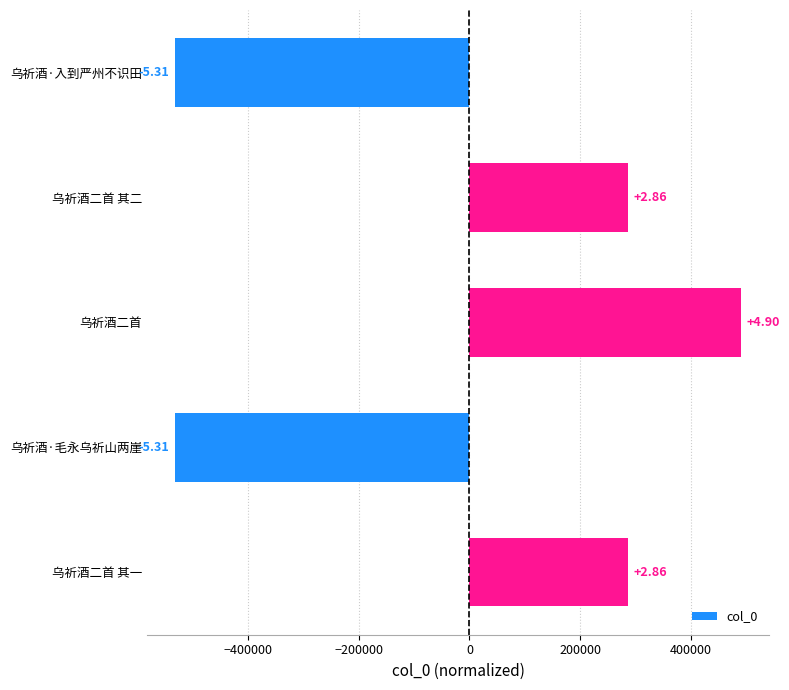

How many bars are there in total?

5